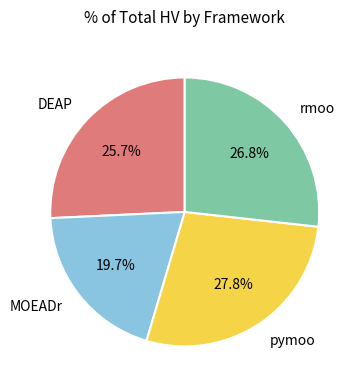

Is there a majority slice in this chart?

No